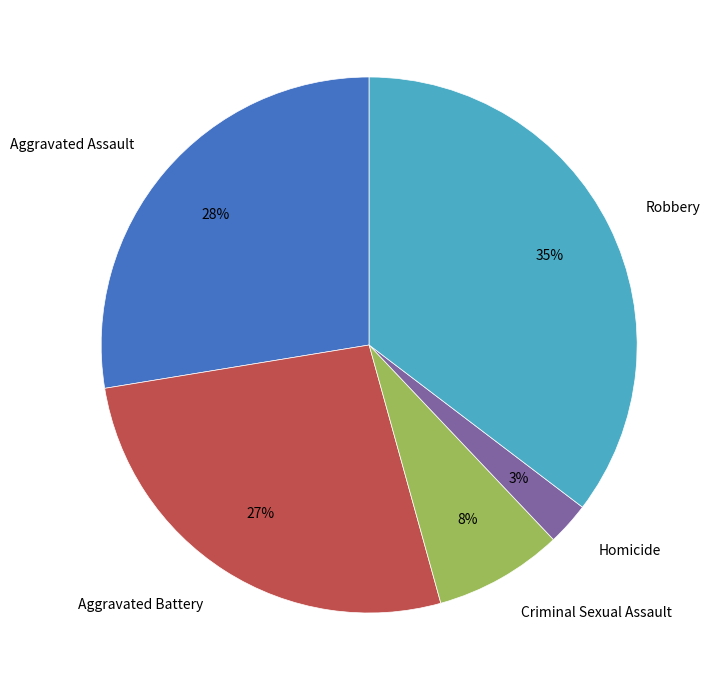

Do Homicide and Criminal Sexual Assault together represent more than half of the pie?

No